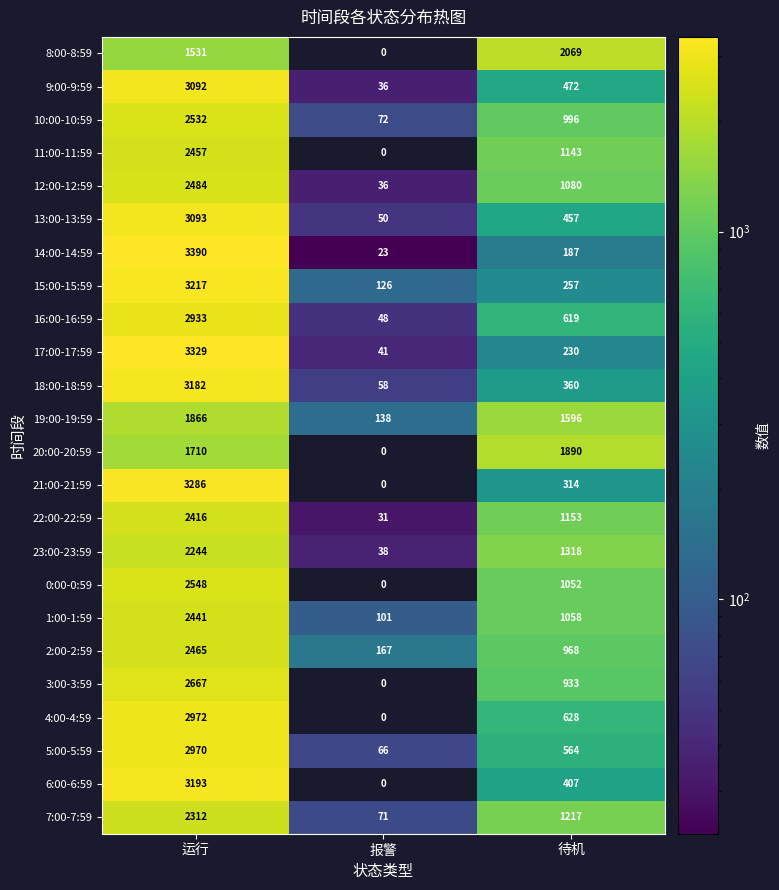

How many data points does each series have?

3